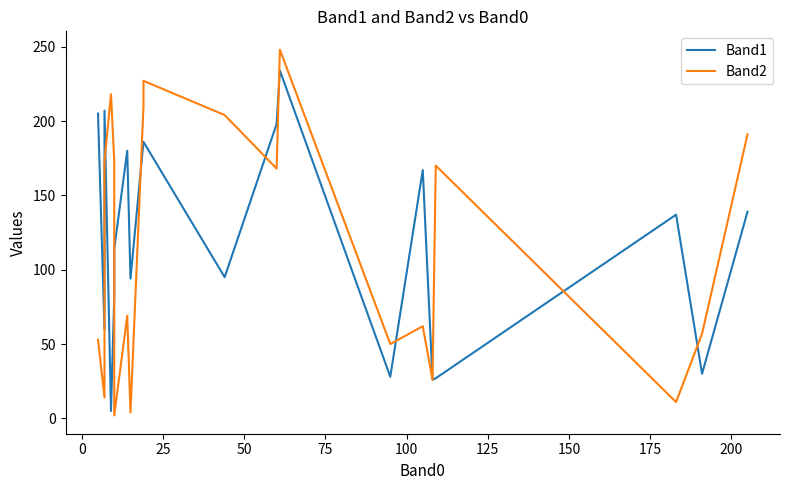

True or false: Band1 has more than 1 points higher than both neighbors.

True